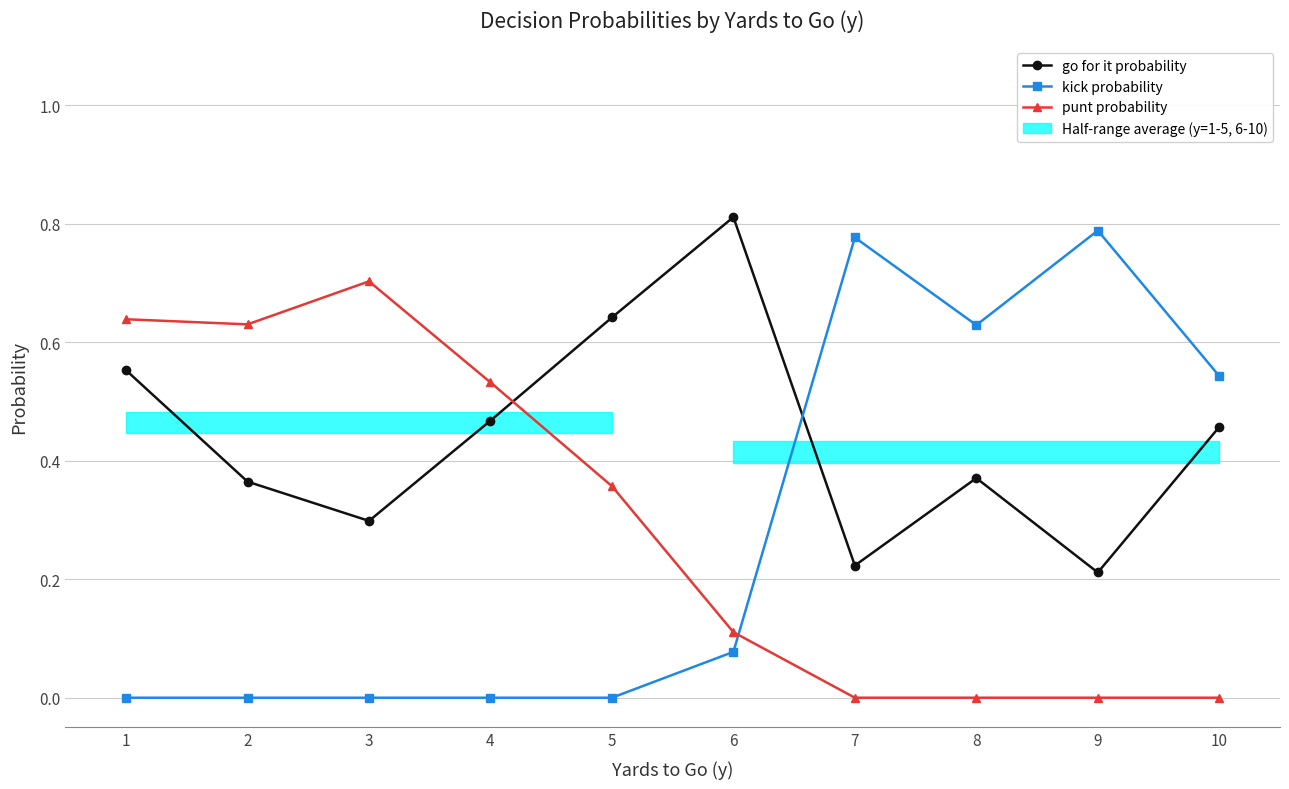

Reading left to right, what are all the values shown in this chart?

go for it probability: 1=0.6	2=0.4	3=0.3	4=0.5	5=0.6	6=0.8	7=0.2	8=0.4	9=0.2	10=0.5
kick probability: 1=0.0	2=0.0	3=0.0	4=0.0	5=0.0	6=0.1	7=0.8	8=0.6	9=0.8	10=0.5
punt probability: 1=0.6	2=0.6	3=0.7	4=0.5	5=0.4	6=0.1	7=0.0	8=0.0	9=0.0	10=0.0